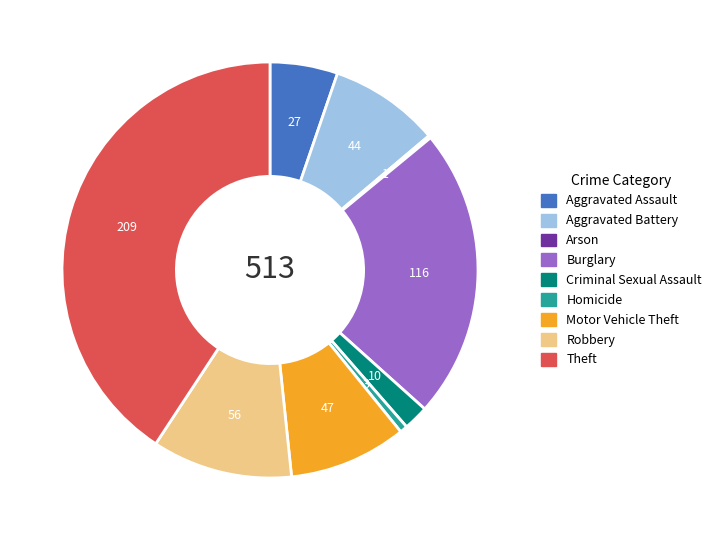

Does Aggravated Battery account for over 50% of the chart?

No